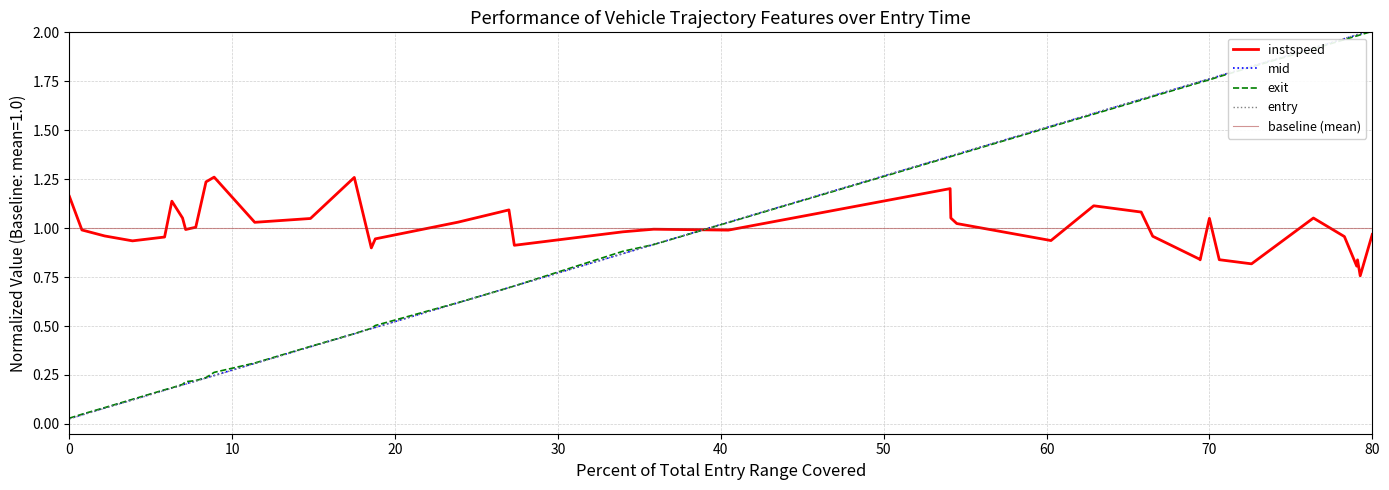

After their last crossing, which series has the higher values: exit or instspeed?

exit